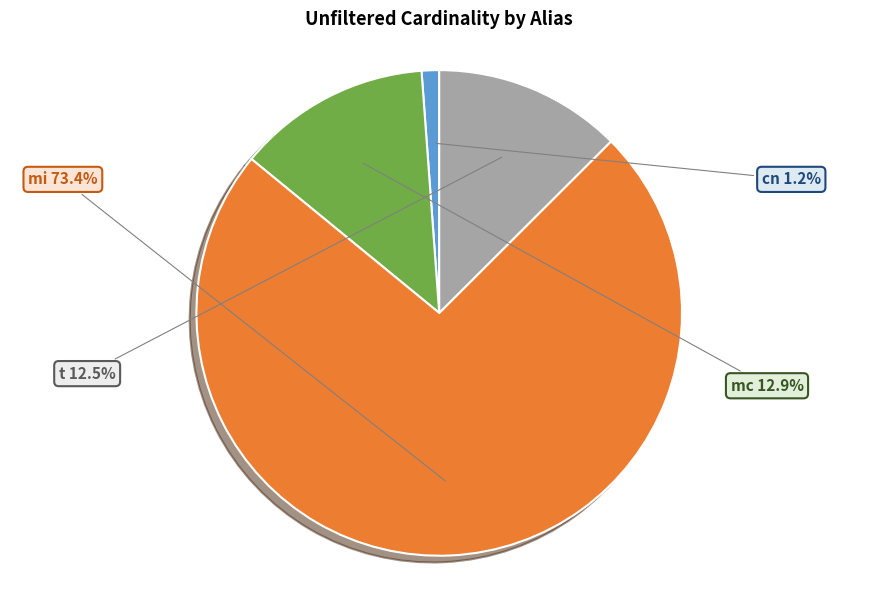

Does mi account for over 50% of the chart?

Yes